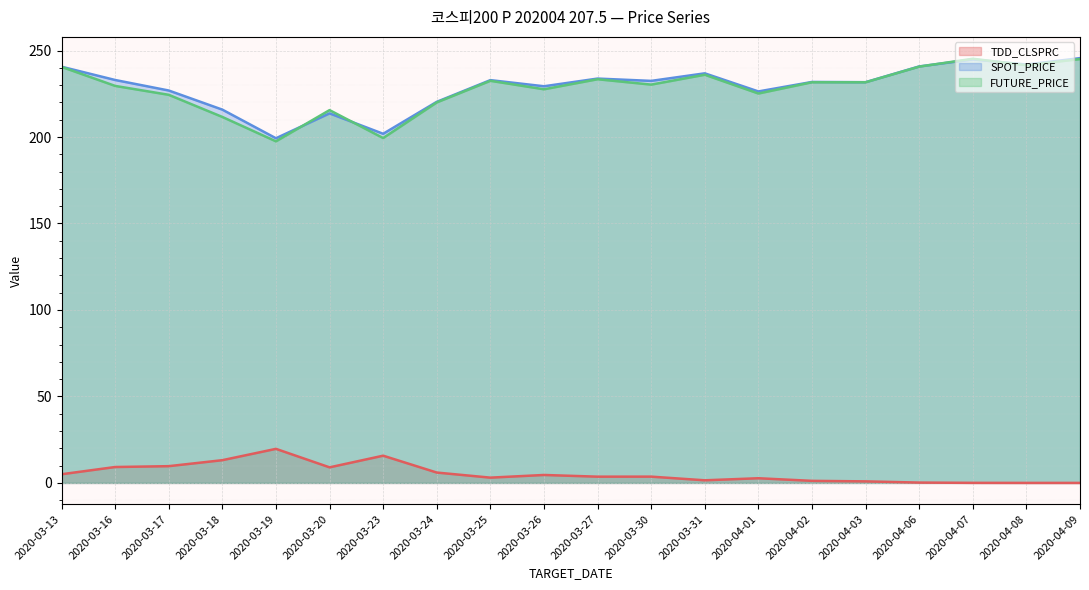

True or false: FUTURE_PRICE and TDD_CLSPRC intersect in this chart.

False